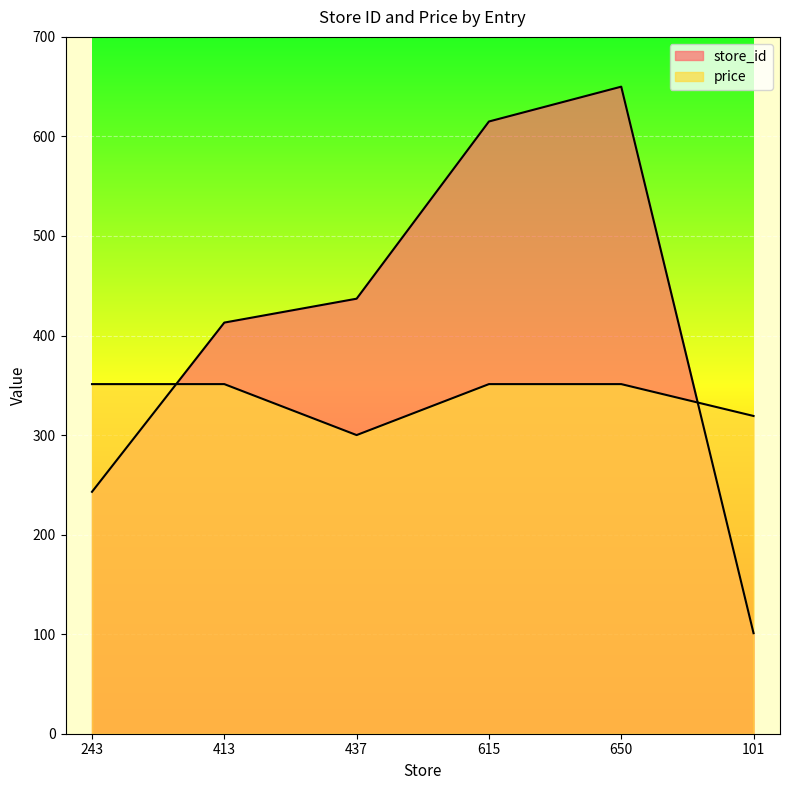

The value of price at 243 is 351.2. True or false?

True